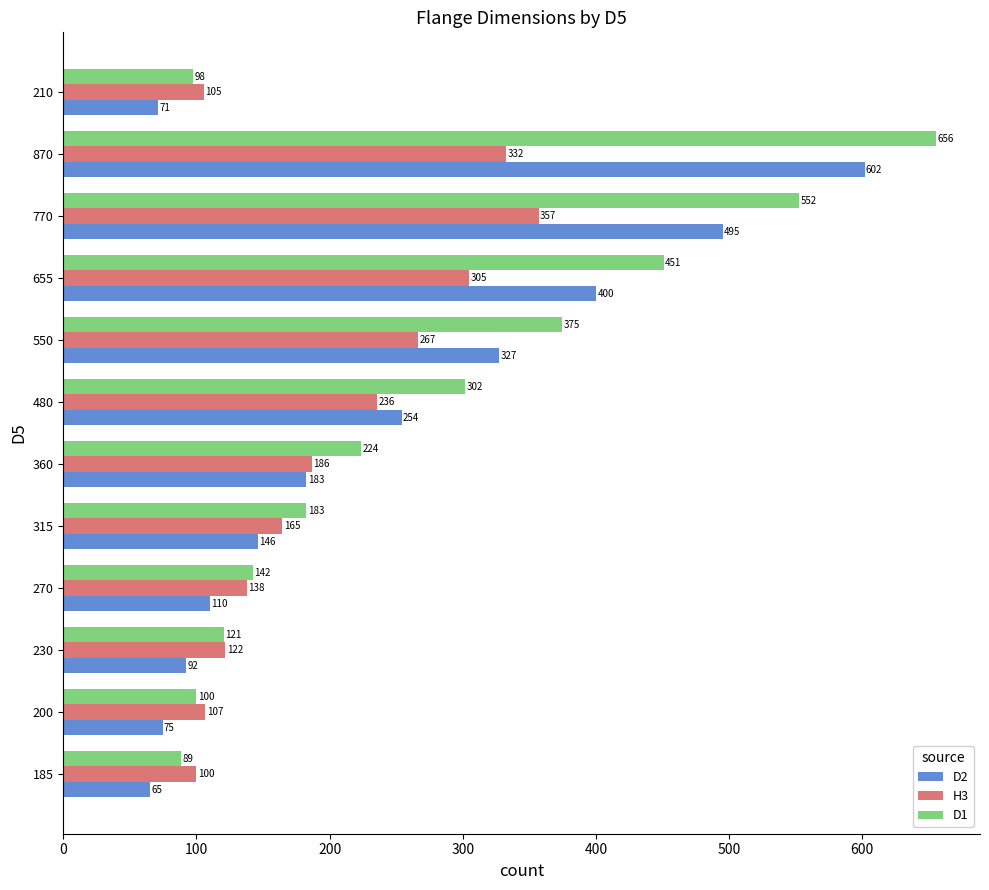

What is the difference between the second highest and minimum values in the H3 series?

232.6